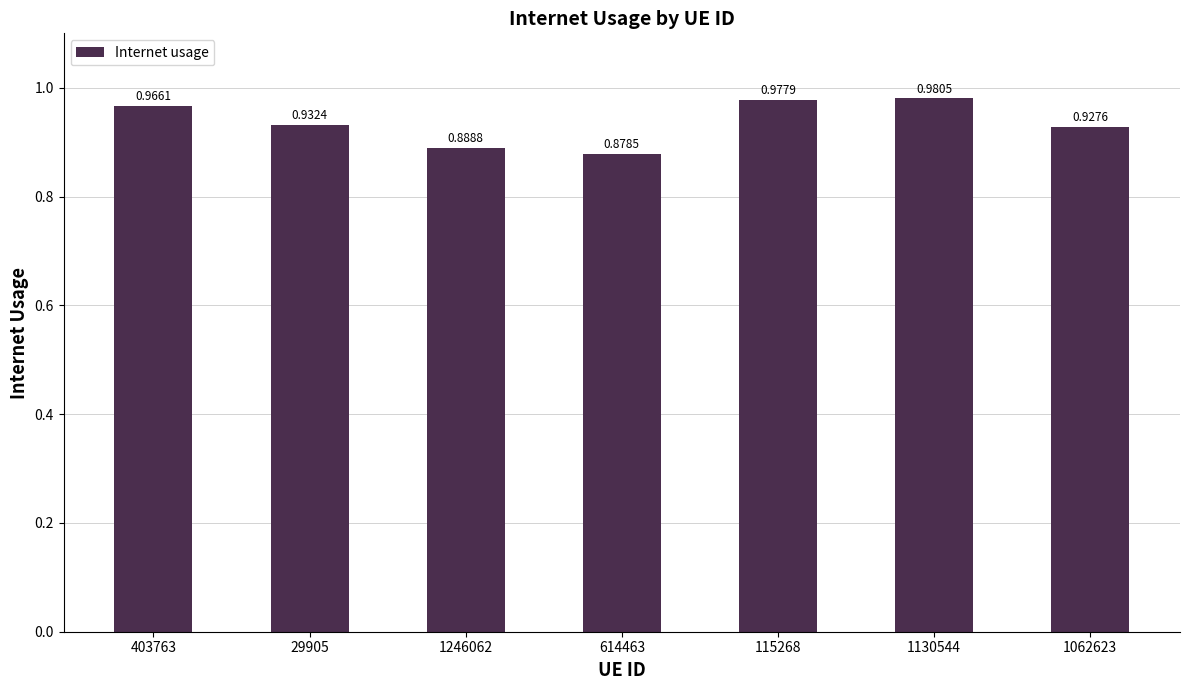

Rank the categories by value from lowest to highest.

614463, 1246062, 1062623, 29905, 403763, 115268, 1130544